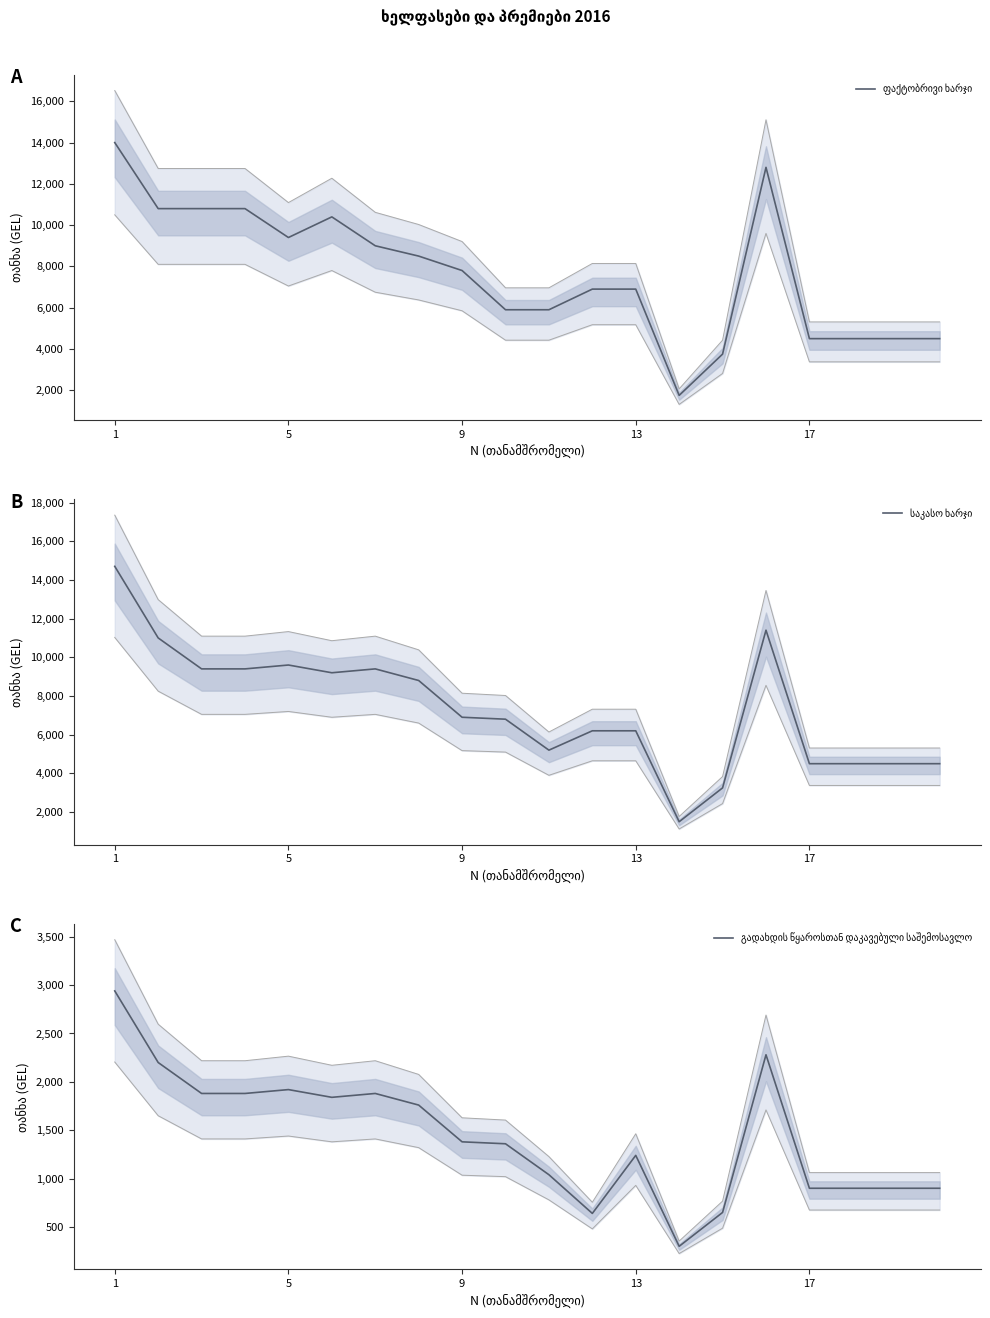

Which series changed the most between 17 and 10?

საკასო ხარჯი